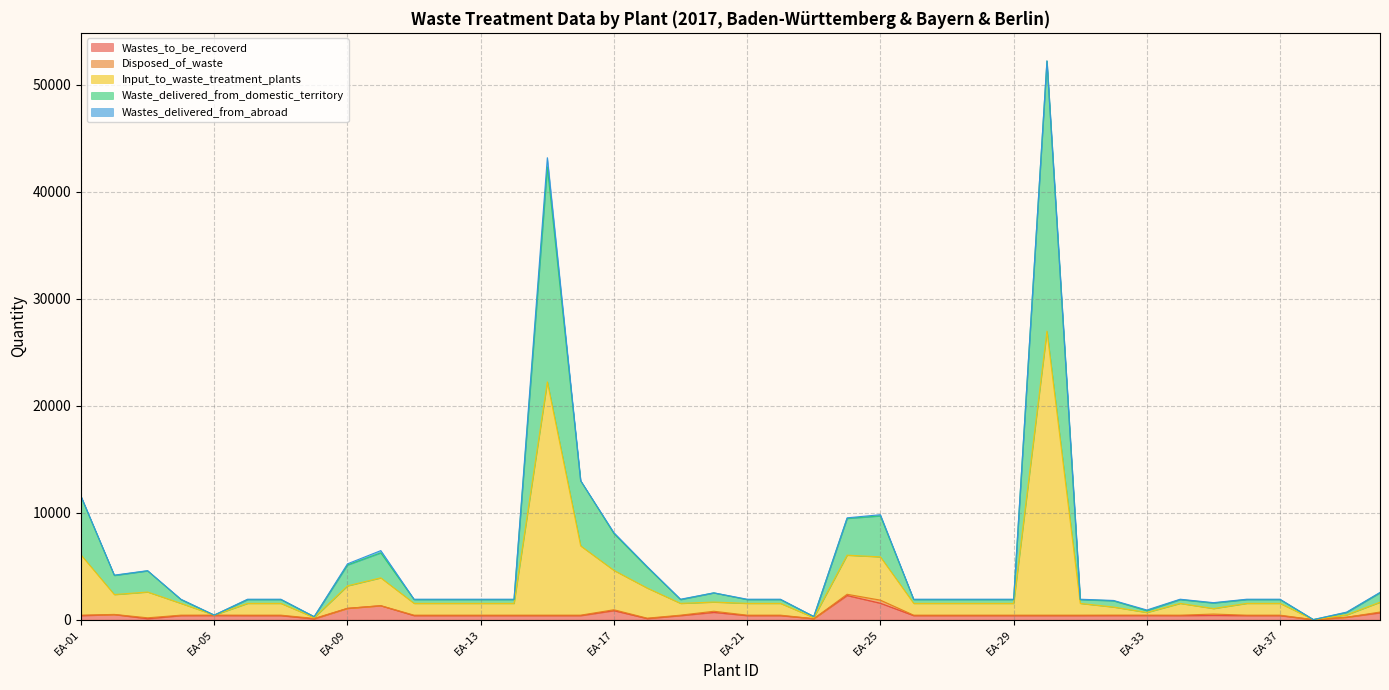

What is the highest value of the Wastes_to_be_recoverd series?

2260.1